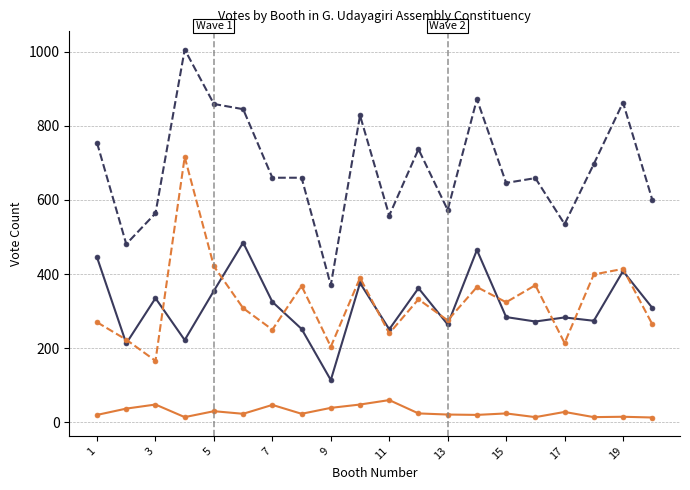

What is the greatest value displayed?

1006